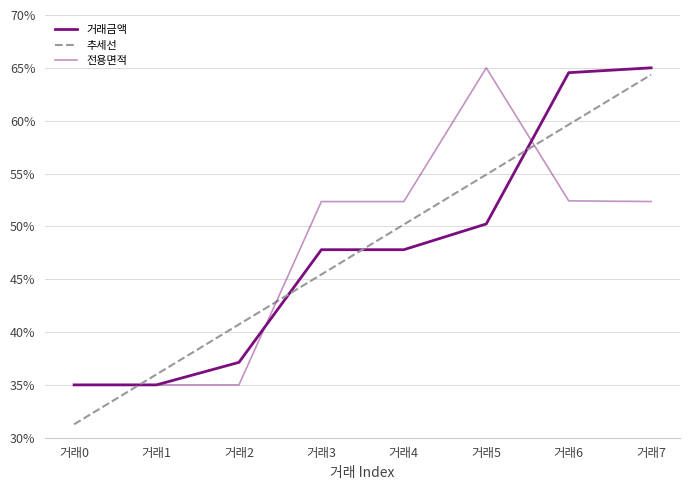

What is the average value of the 전용면적 series?

47.4